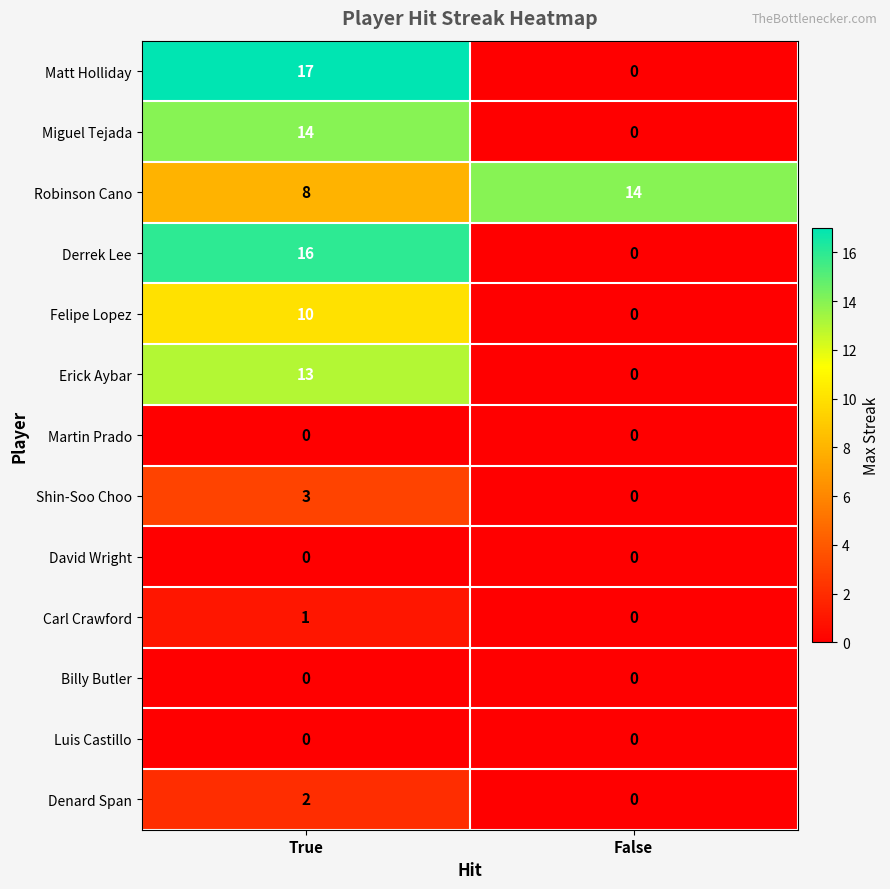

What is the total value across all series at True?

84